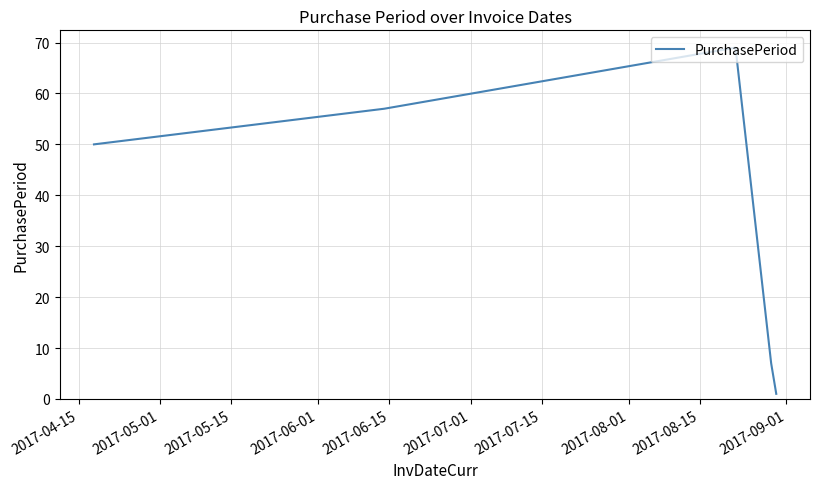

What is the greatest value displayed?

69